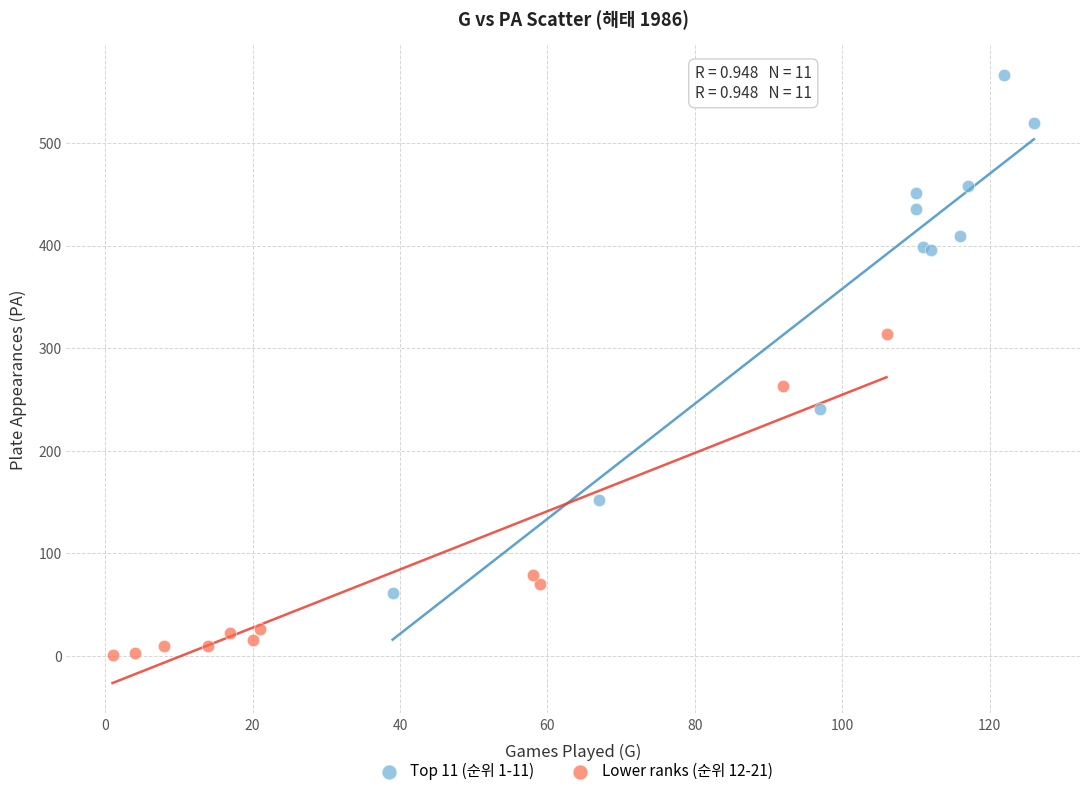

Which series has the widest spread of Y values?

Top 11 (순위 1-11)